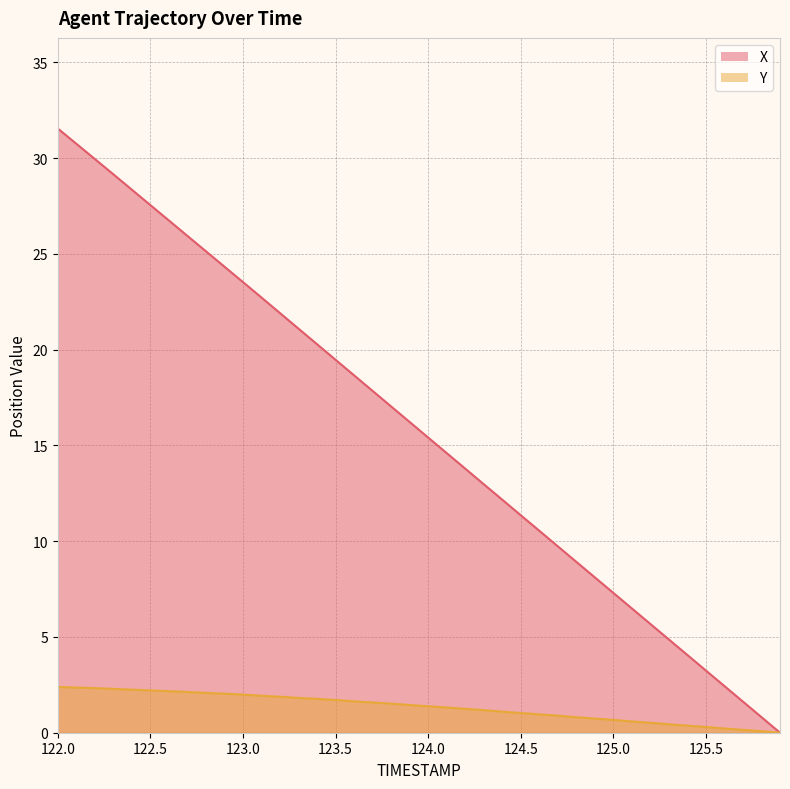

Which series has the largest range (max minus min)?

X